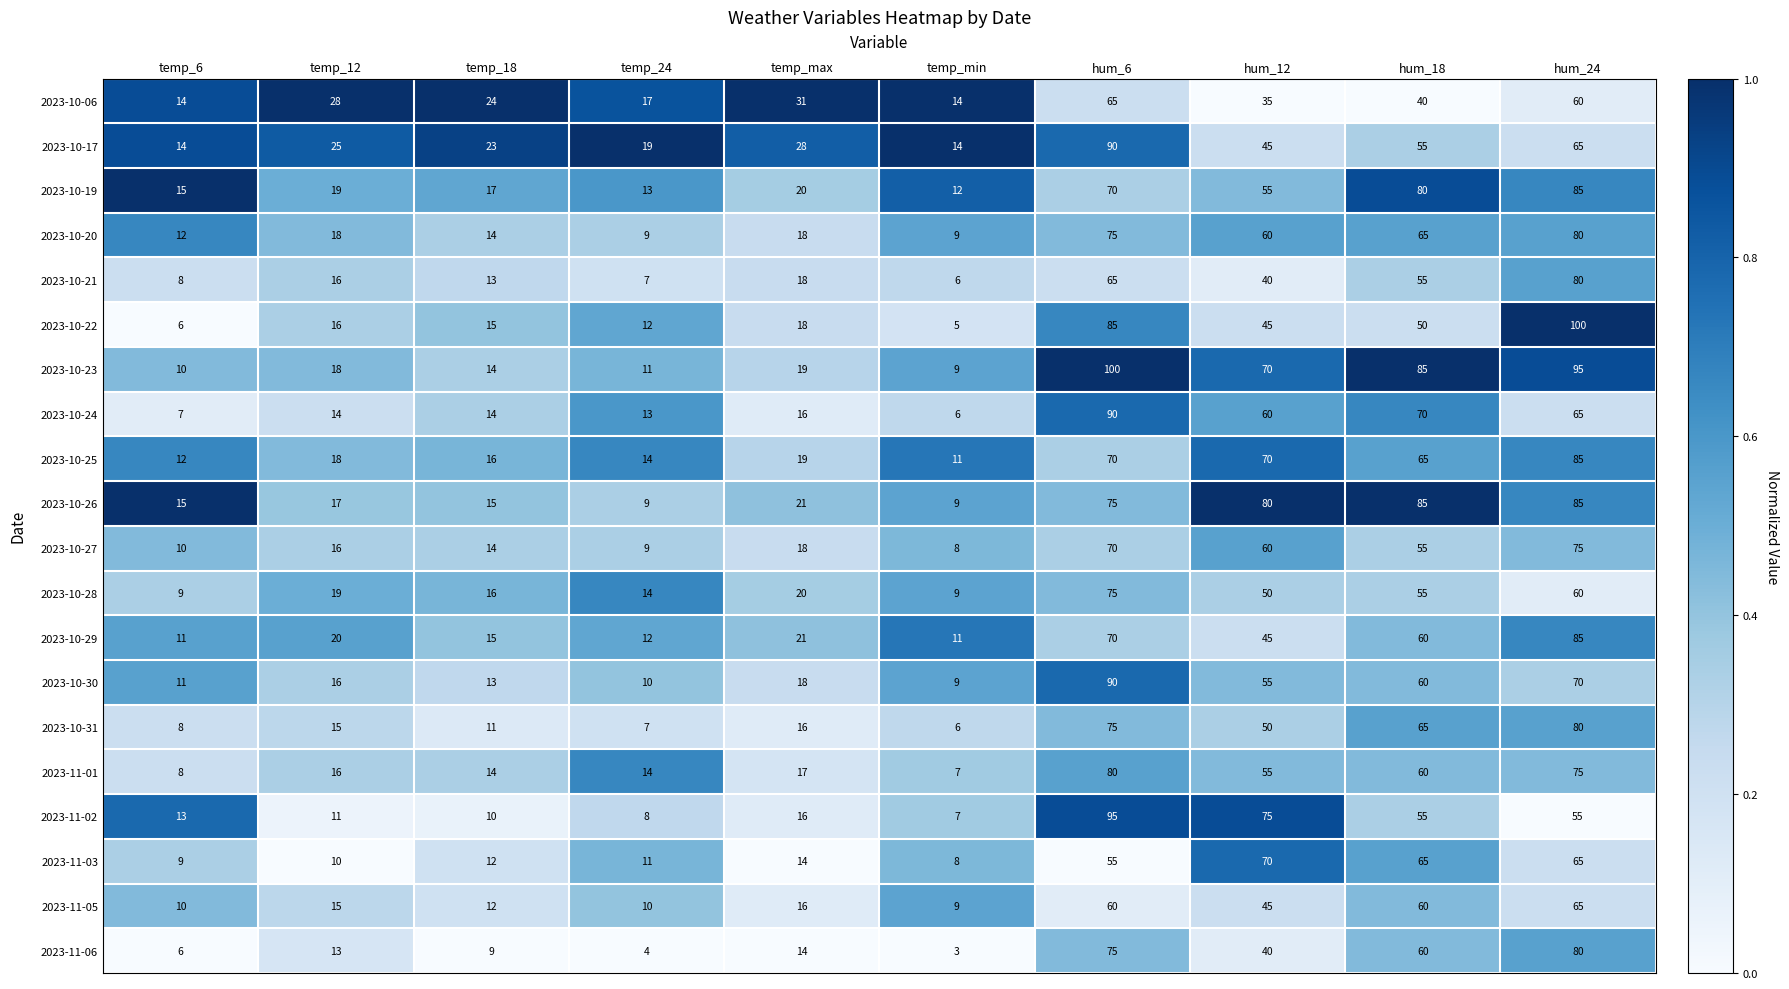

What is the difference between the highest and lowest values at temp_18?

15